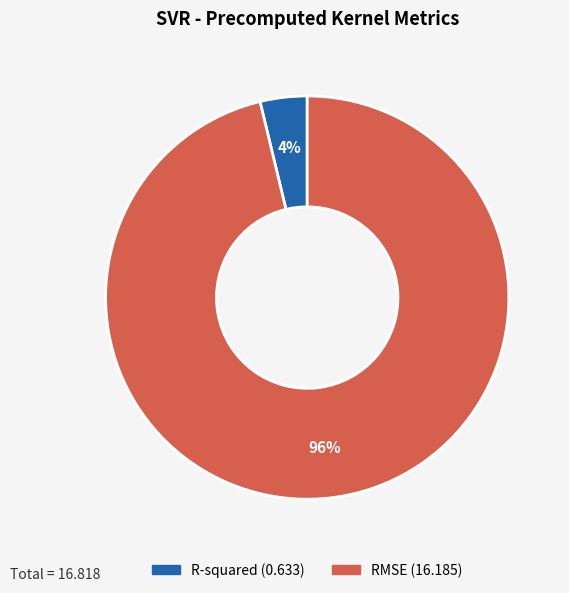

Do RMSE and R-squared together represent more than half of the pie?

Yes